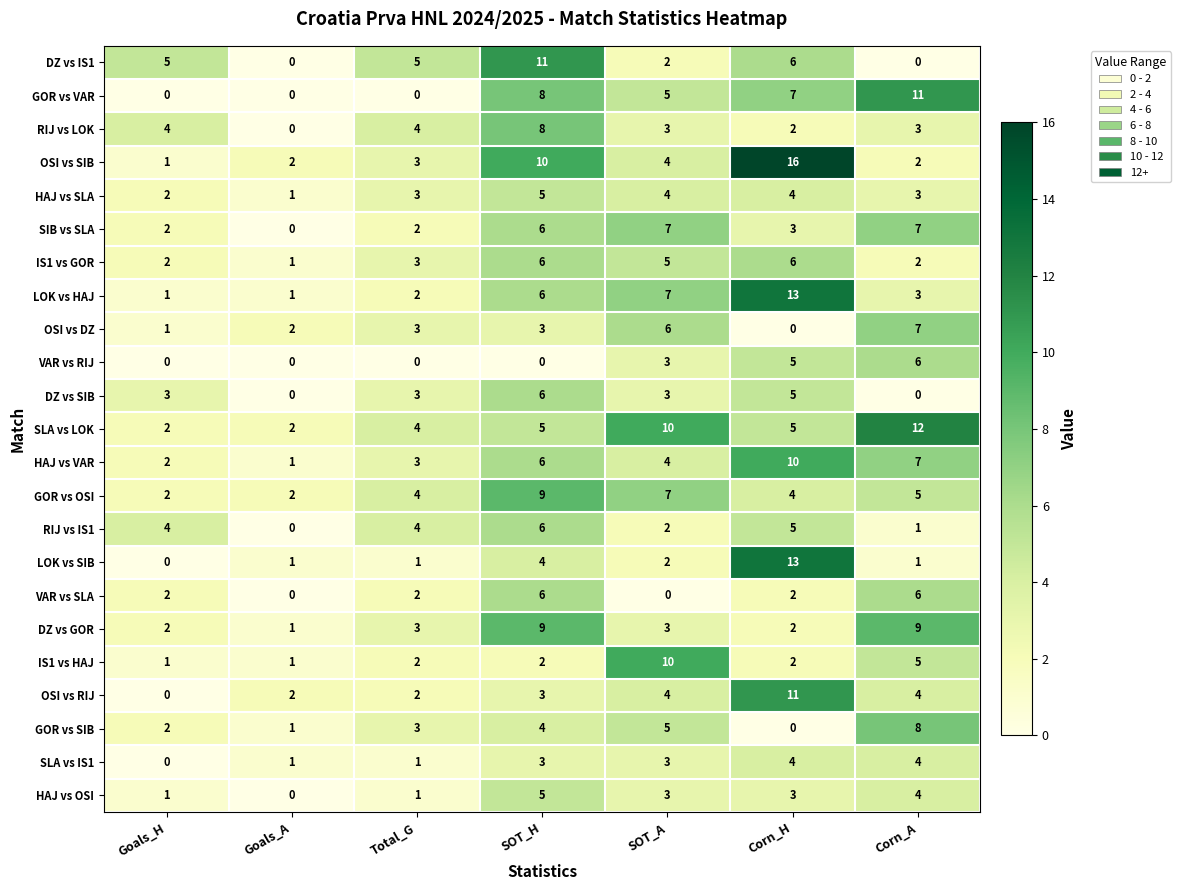

Count the HAJ vs VAR values in the range 2 to 7.

5